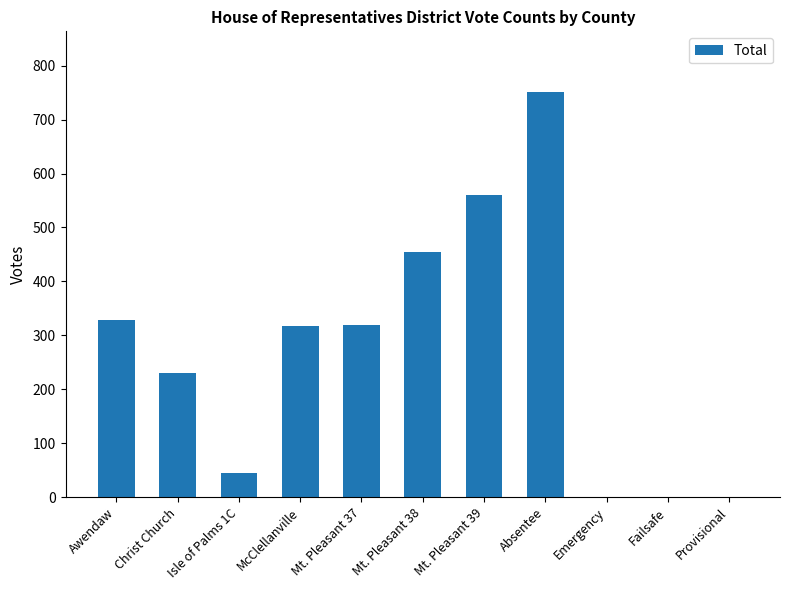

The chart shows a value of 560 at Mt. Pleasant 39. True or false?

True